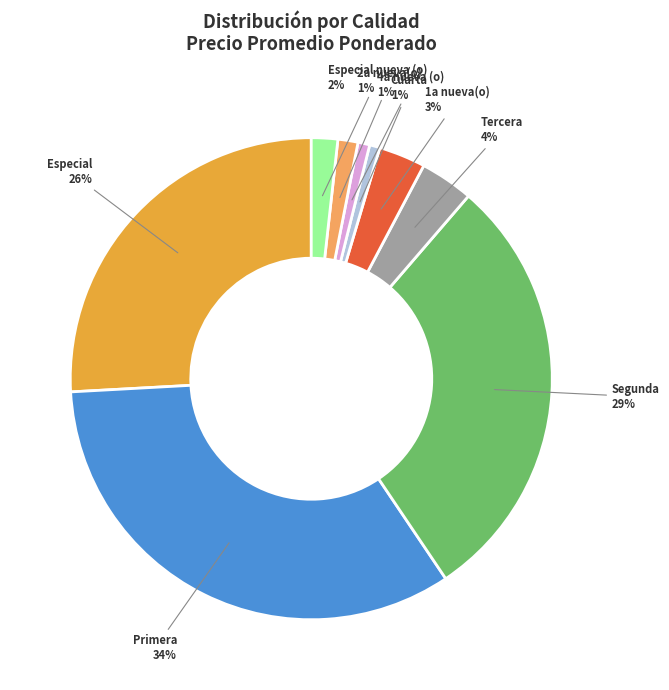

To the nearest percent, what is the average slice percentage?

11%